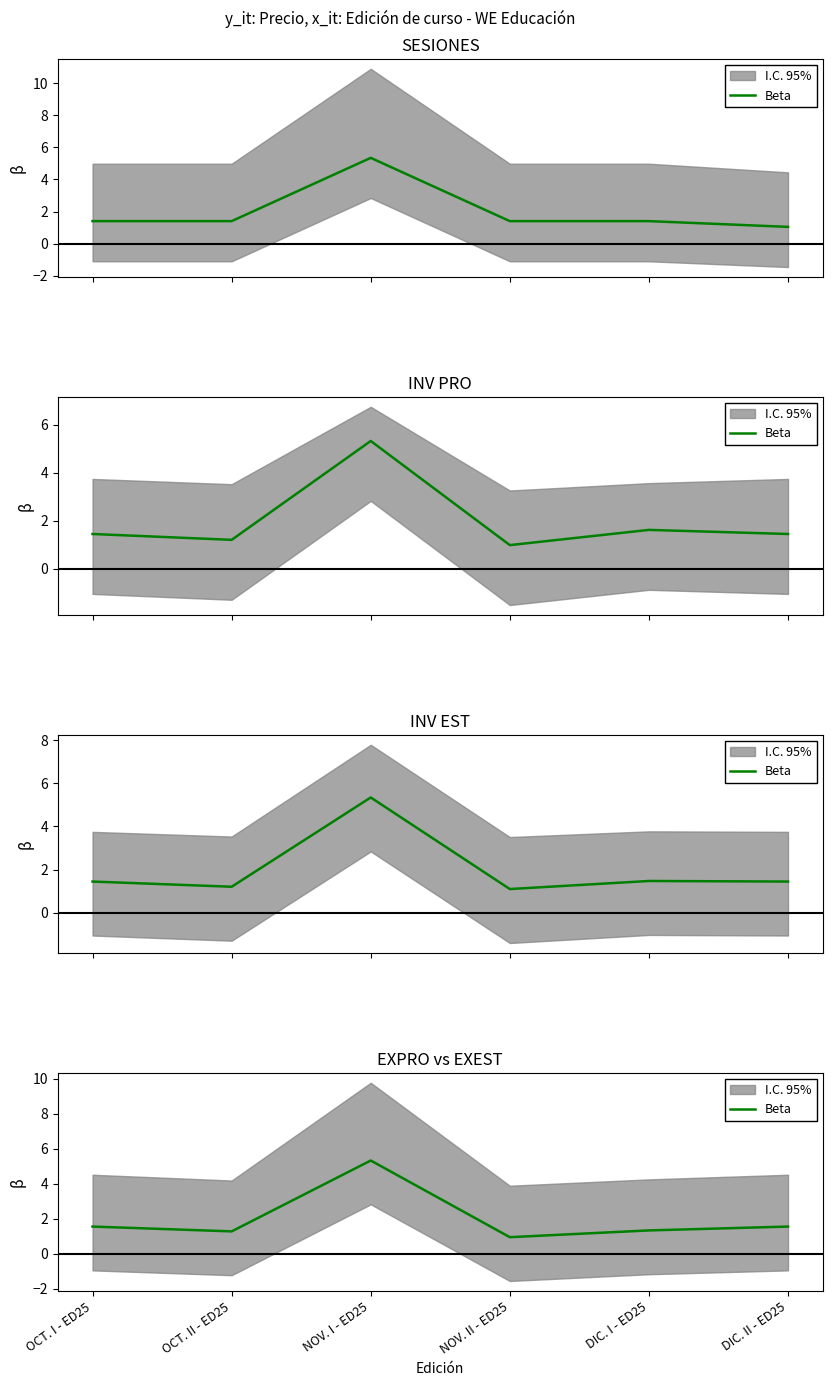

Where does the data first go above 1?

OCT. I - ED25